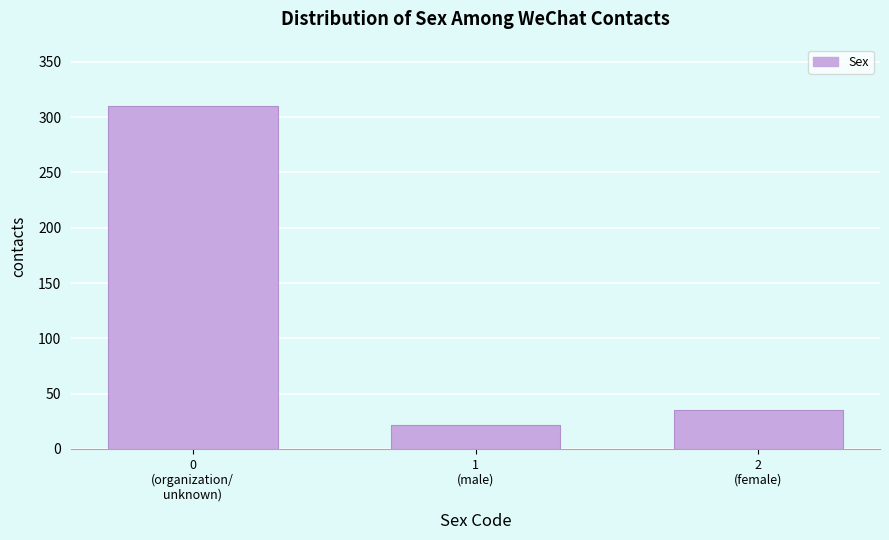

Reading left to right, list all the values displayed in this chart.

310	22	35